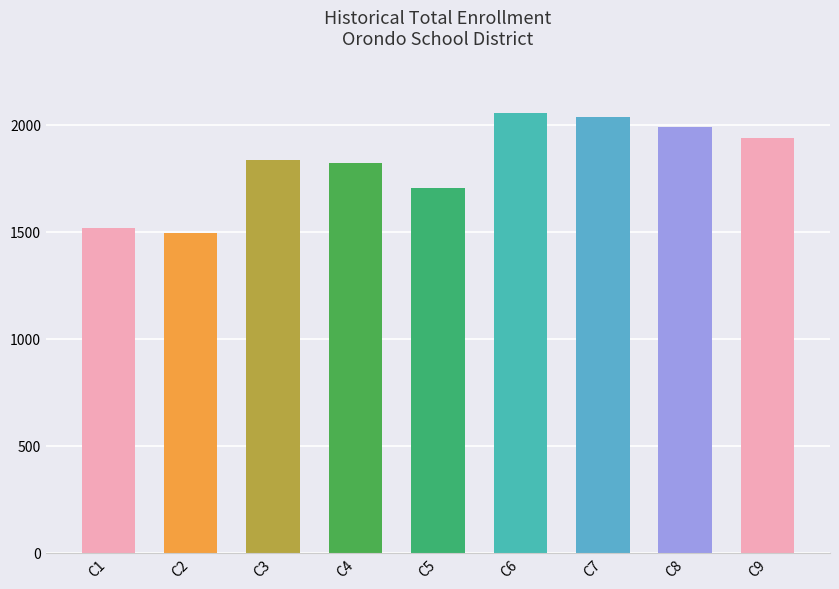

What is the difference between the maximum and second lowest values?

538